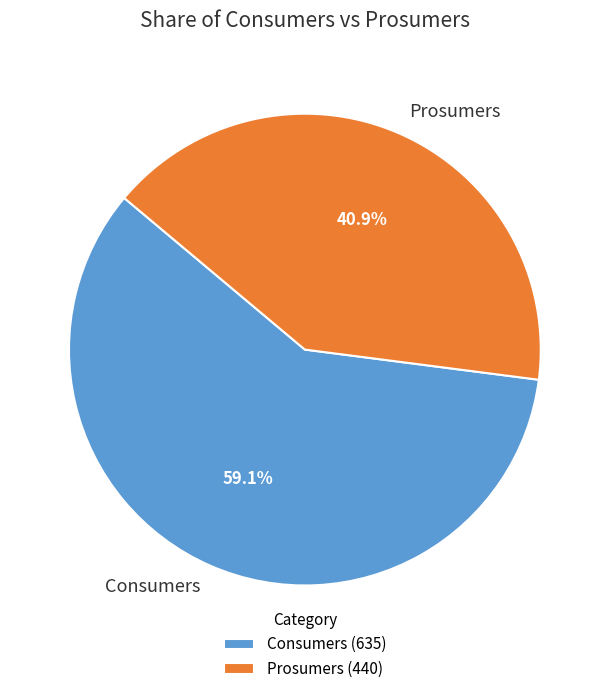

What is the majority slice?

Consumers